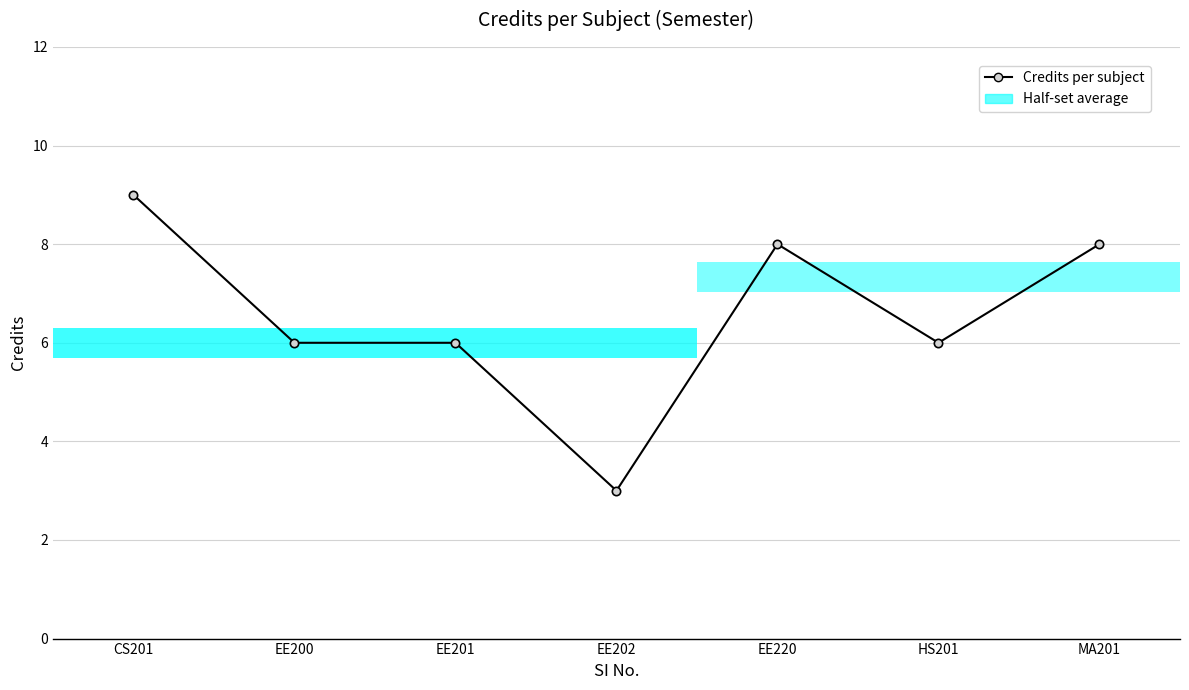

What is the label of the 4th point from the right?

EE202